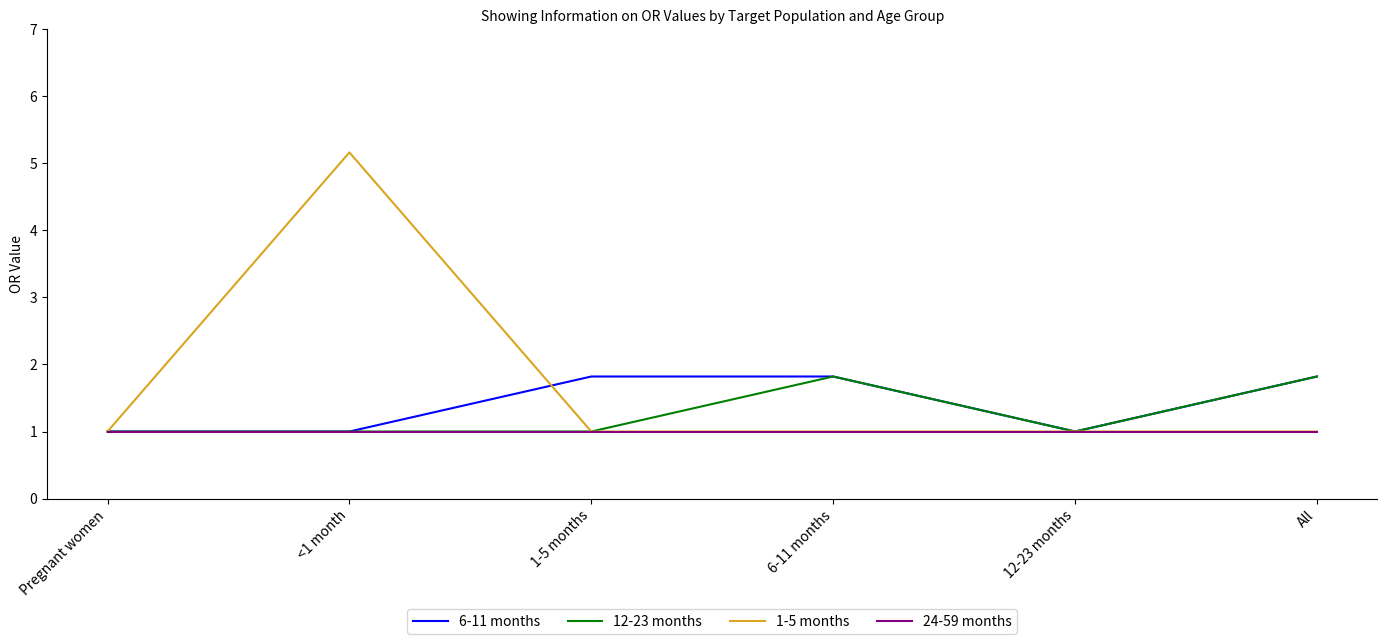

True or false: 6-11 months has a value of 1.0 at <1 month.

True